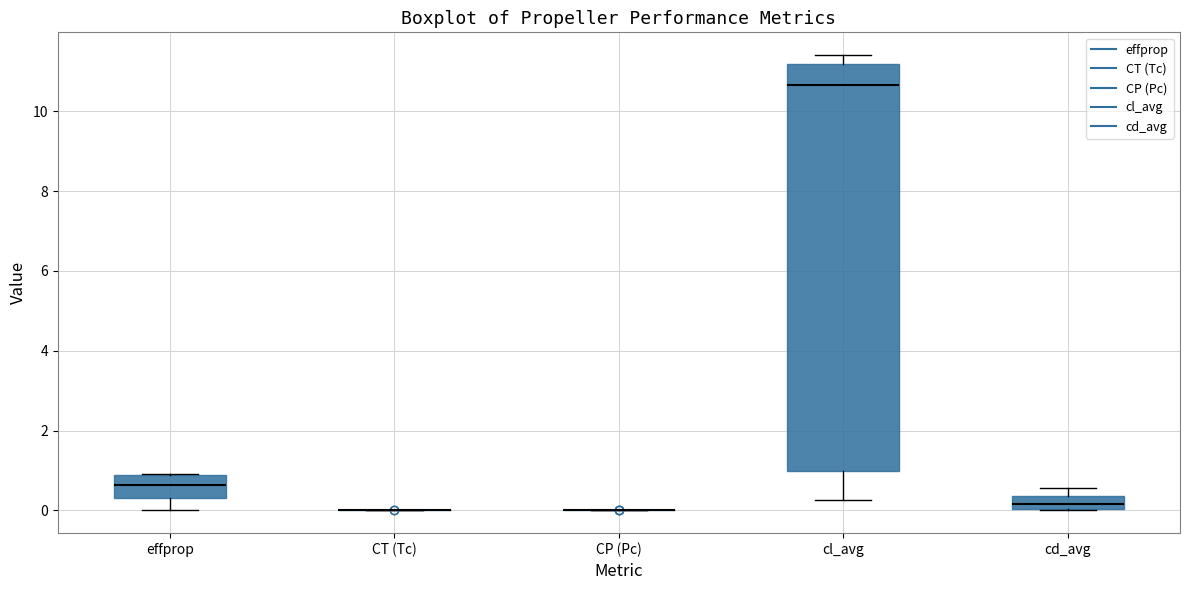

Reading left to right, transcribe this box plot: for each box, give where its median line is, the range the box spans, and where its two whiskers end, as read against the y-axis. The values are not printed on the chart, so give them approximately, as read against the axis.

effprop: median 0.6, box 0.4 to 0.8, whiskers 0.0 to 1.0
CT (Tc): box collapsed to a line at 0.0, whiskers 0.0 to 0.0
CP (Pc): box collapsed to a line at 0.0, whiskers 0.0 to 0.0
cl_avg: median 10.6, box 1.0 to 11.2, whiskers 0.2 to 11.4
cd_avg: median 0.2, box 0.0 to 0.4, whiskers 0.0 to 0.6